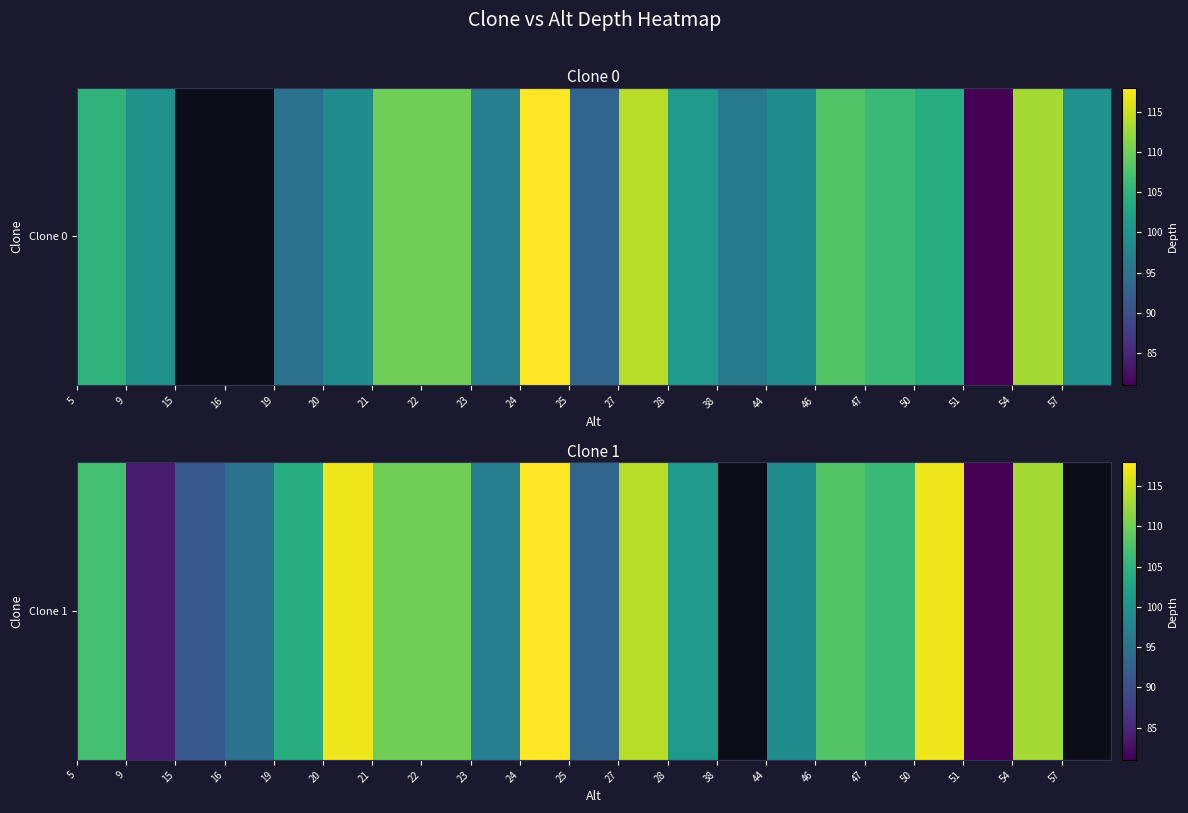

The chart shows a value of 33.6 at 28. True or false?

False